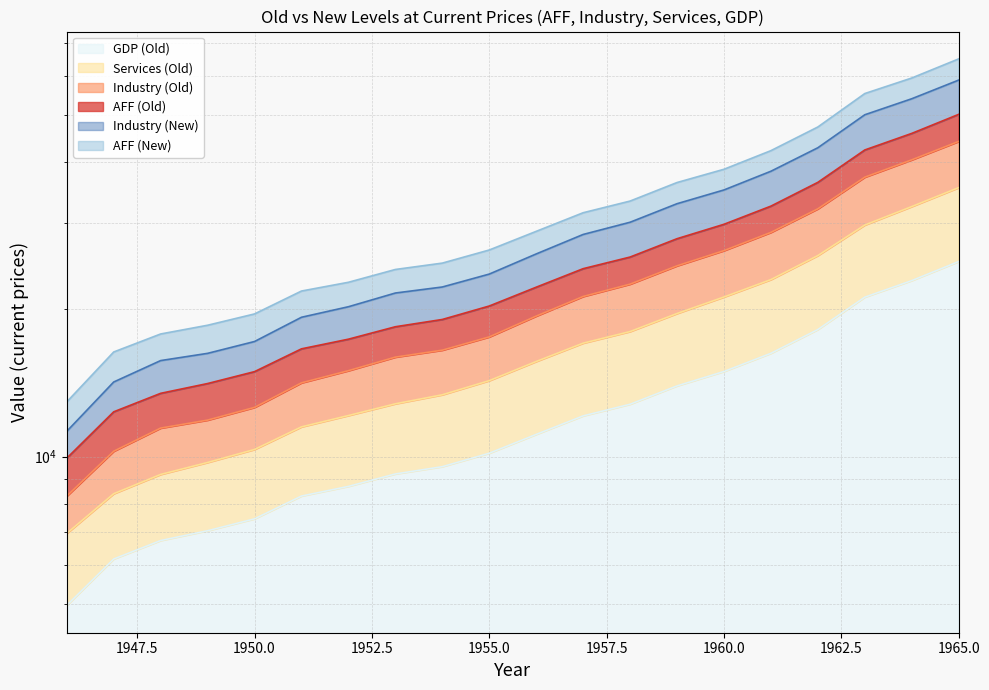

How many series are shown in this chart?

6